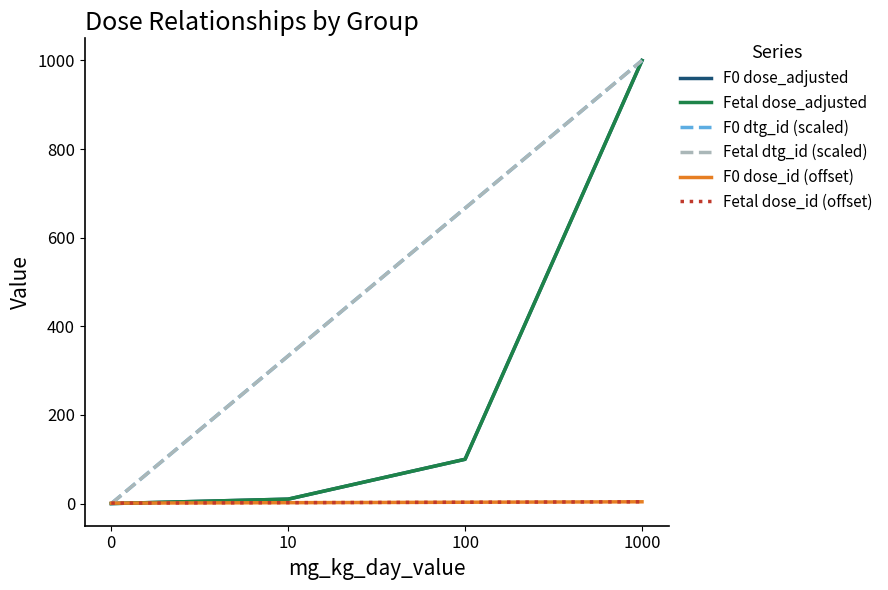

True or false: Fetal dose_id (offset) and F0 dose_id (offset) cross at least once.

False